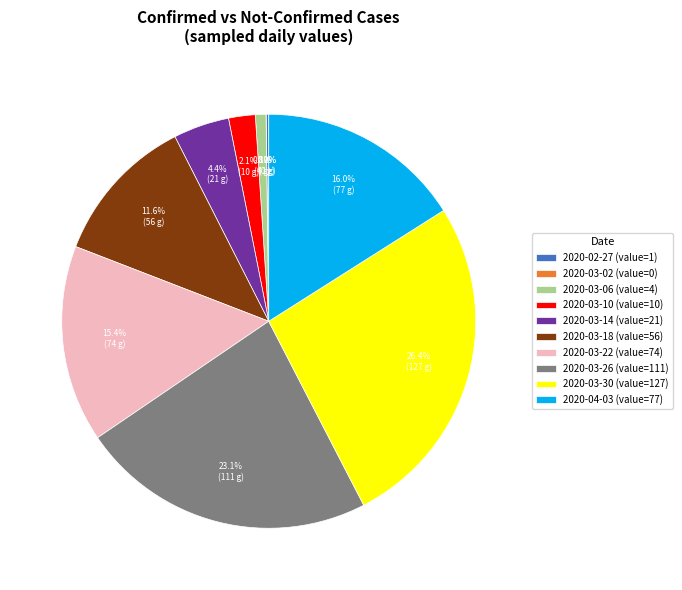

Does any single category account for the majority?

No